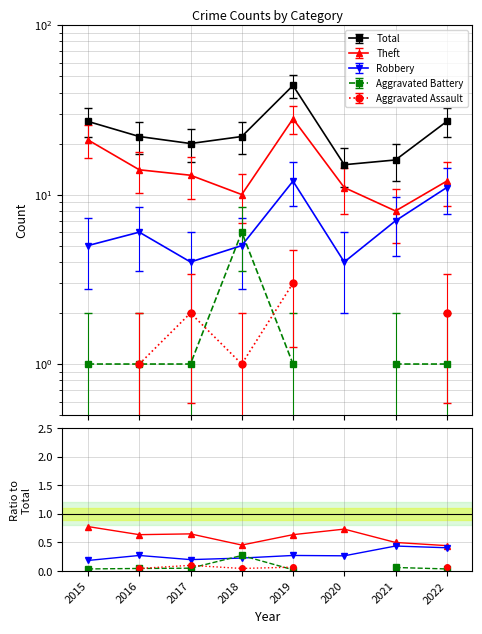

True or false: Aggravated Battery and Aggravated Assault cross at least once.

True